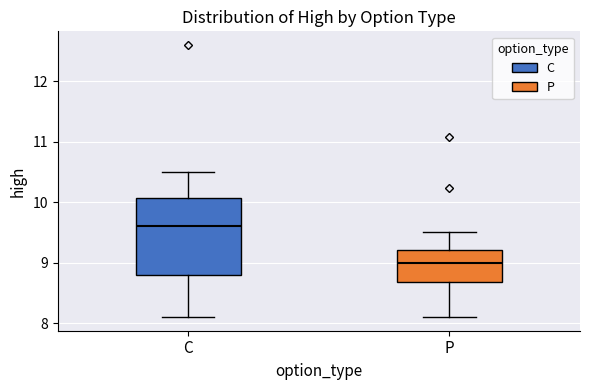

Which box's median line is the highest?

C